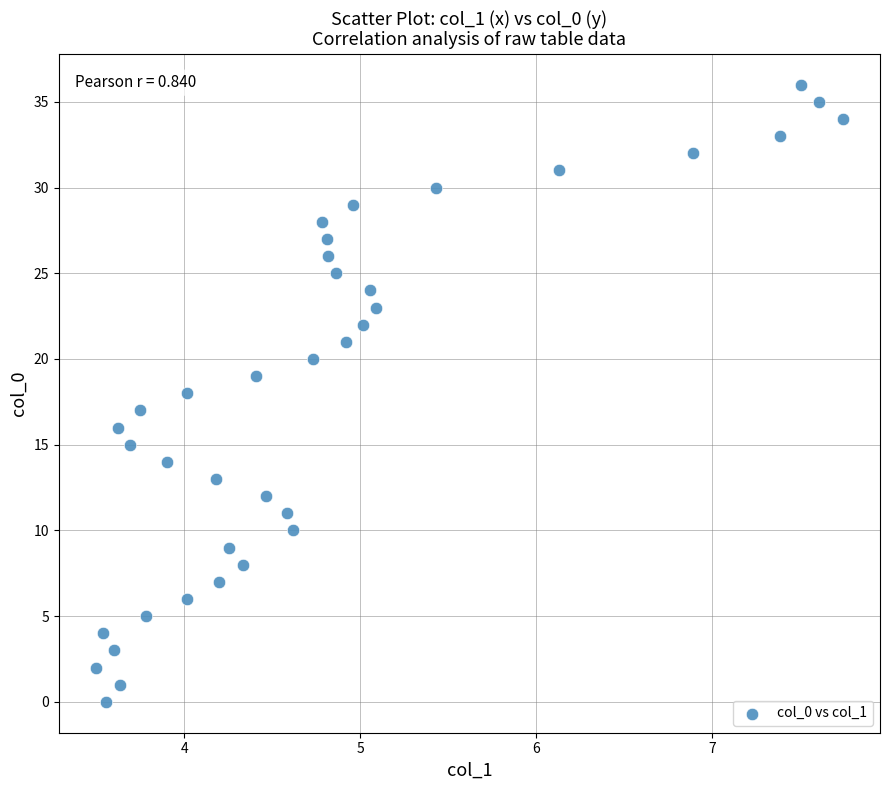

What is the range of Y values (max minus min)?

36